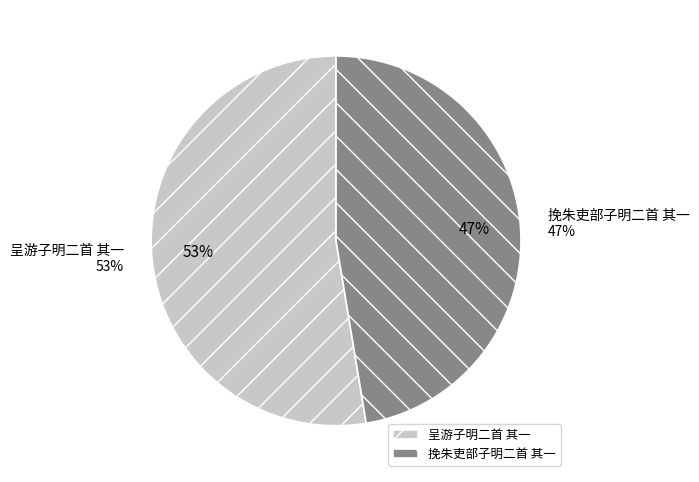

What is the smallest slice in the pie chart?

挽朱吏部子明二首 其一